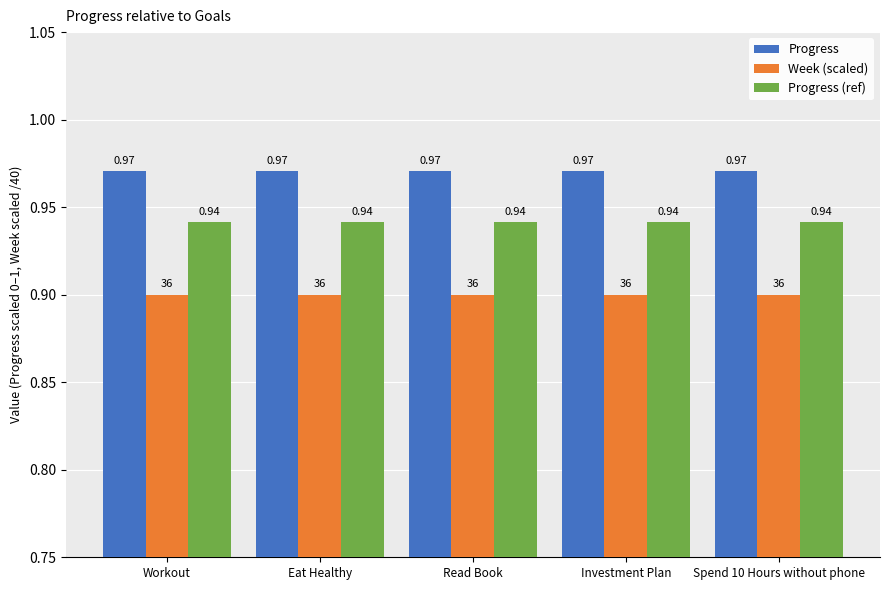

Rank the series at Eat Healthy from lowest to highest value.

Week (scaled), Progress (ref), Progress